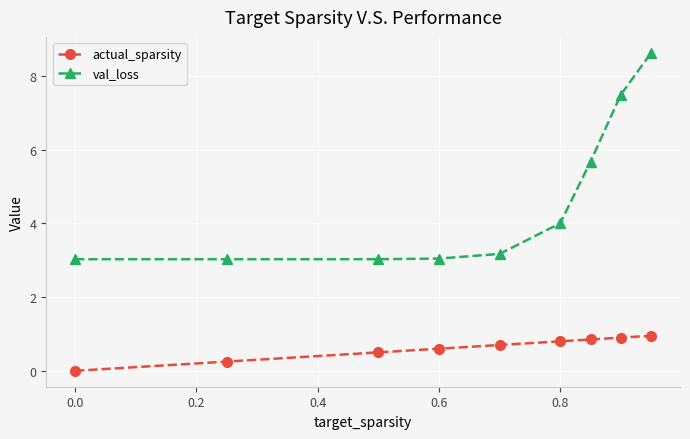

What are all the series names shown in the legend?

actual_sparsity, val_loss